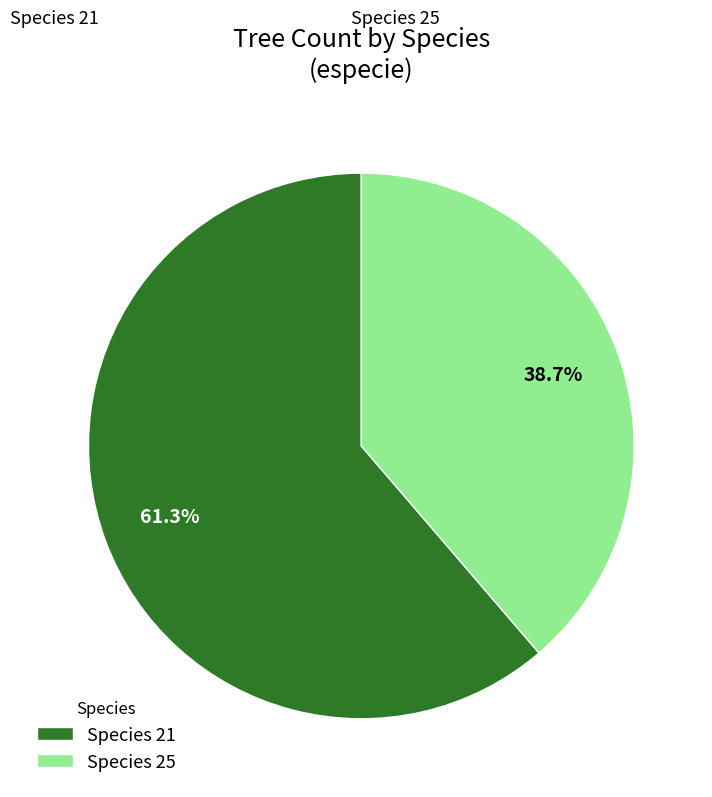

Between Species 25 and Species 21, which is larger?

Species 21